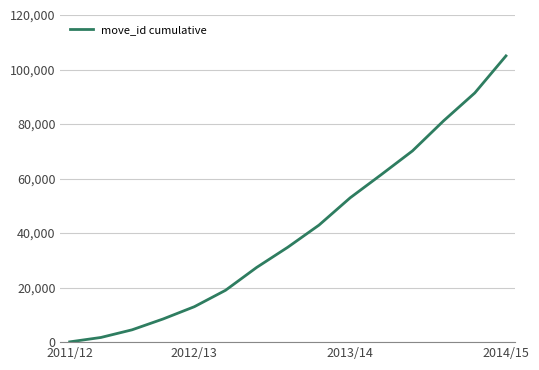

How many values are below 34825?

7